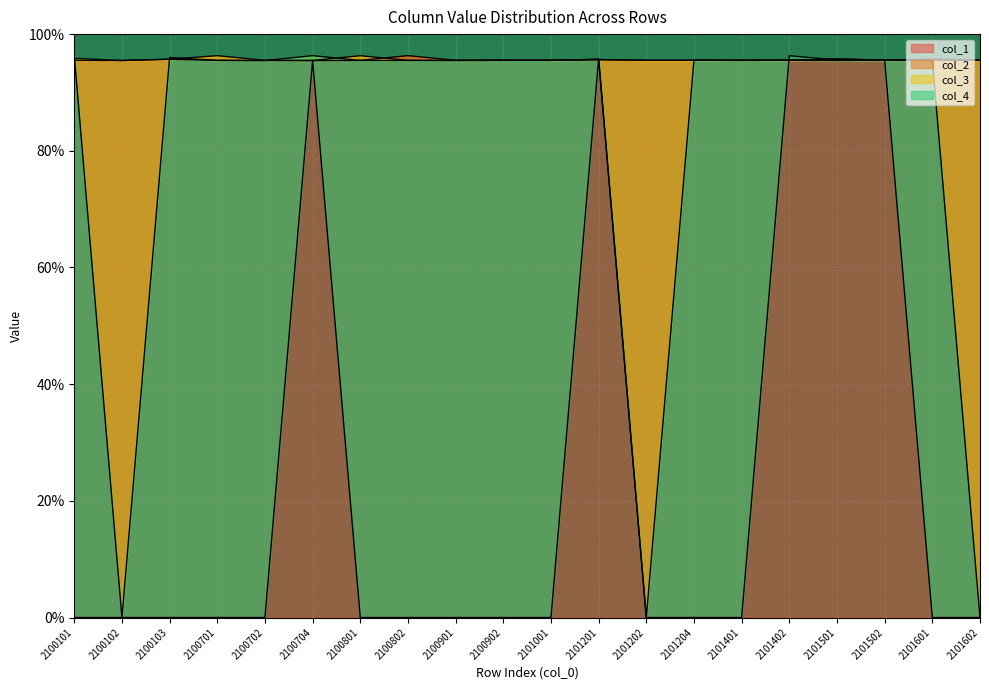

True or false: col_1 and col_3 intersect in this chart.

True